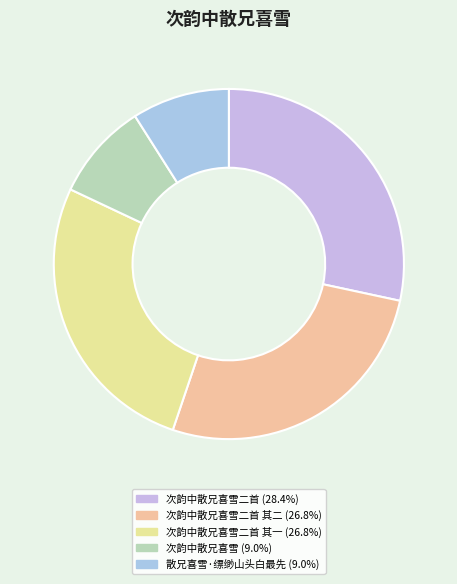

How many slices are in this pie chart?

5